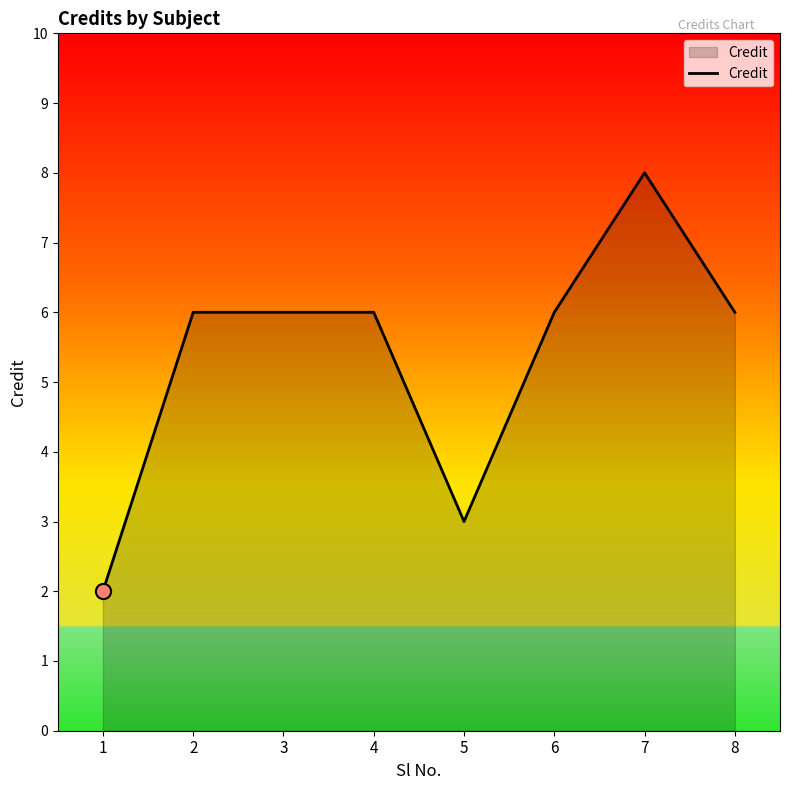

Approximately how many times larger is the value at 6 compared to 1?

3.0